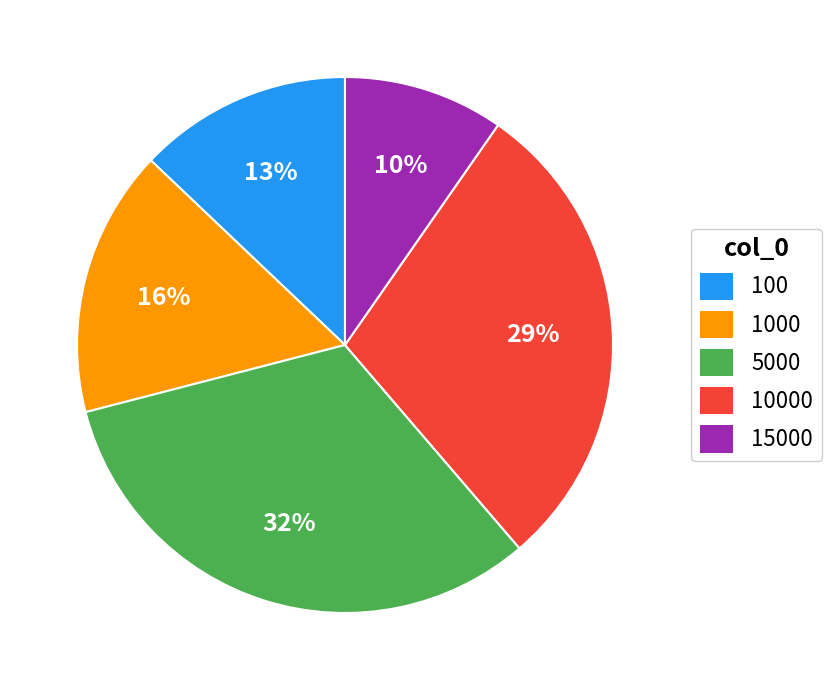

Which slice is the smallest?

15000